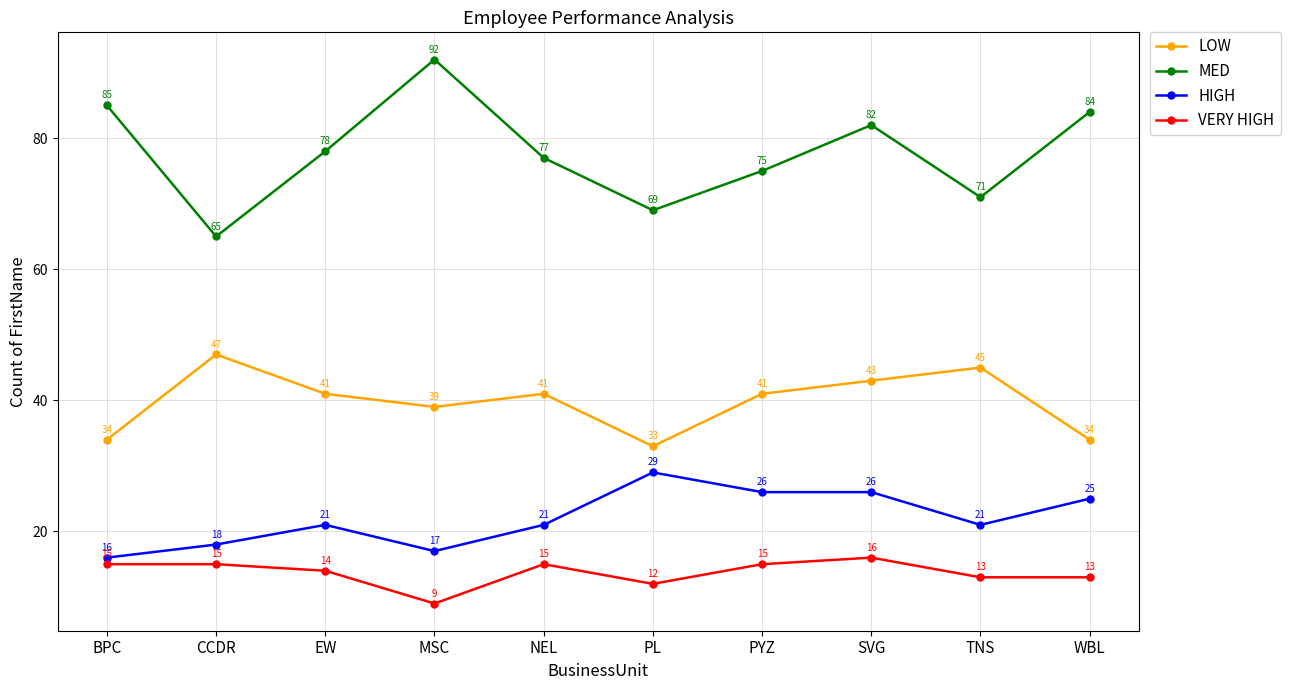

What is the difference between the maximum and minimum values in the VERY HIGH series?

7